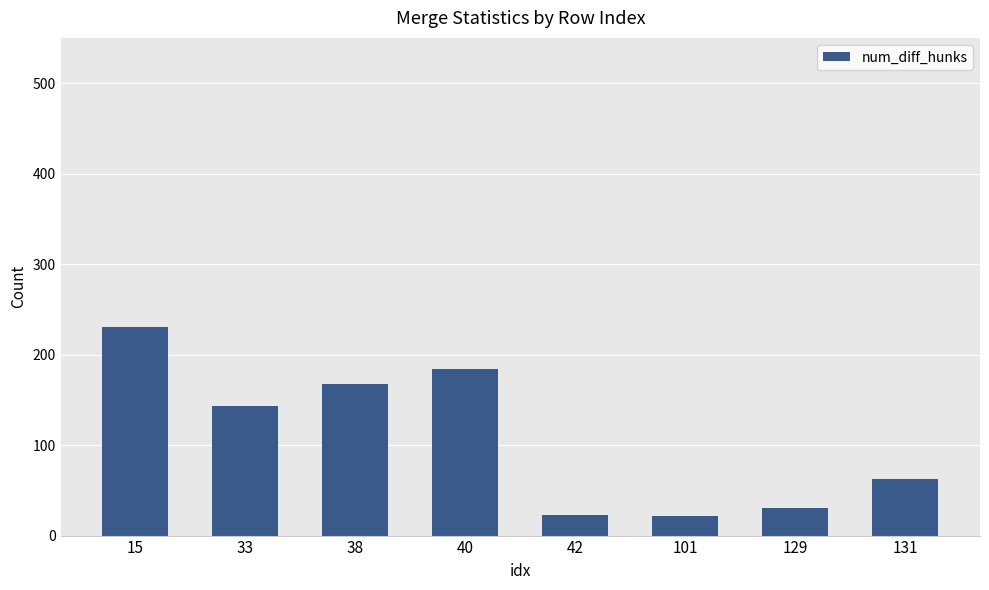

What is the smallest value displayed?

22